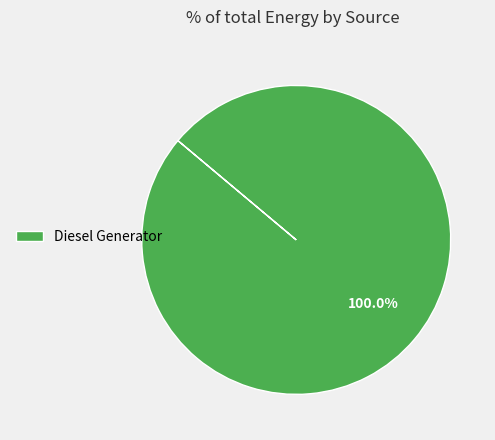

Is Diesel Generator the majority of the pie?

Yes